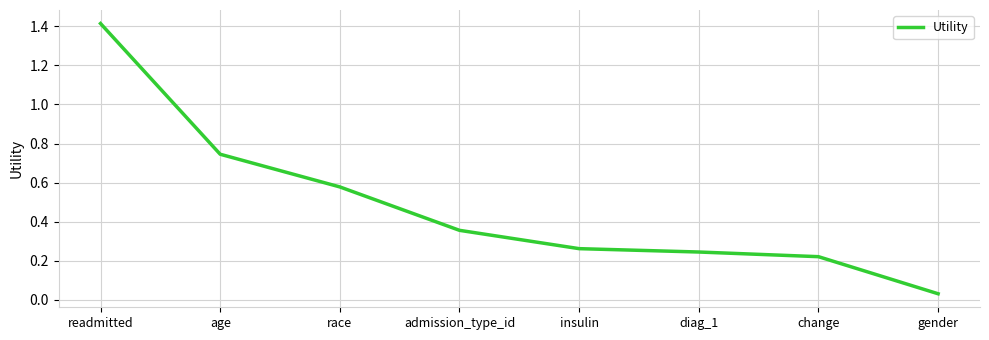

The chart shows a value of 0.1 at diag_1. True or false?

False